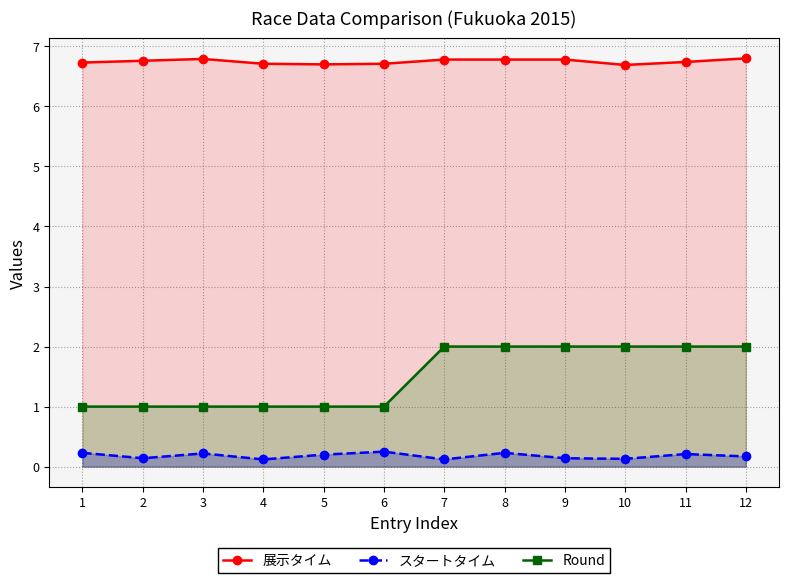

Reading left to right, extract all data points from this chart.

展示タイム: 1=6.7	2=6.8	3=6.8	4=6.7	5=6.7	6=6.7	7=6.8	8=6.8	9=6.8	10=6.7	11=6.7	12=6.8
スタートタイム: 1=0.2	2=0.1	3=0.2	4=0.1	5=0.2	6=0.2	7=0.1	8=0.2	9=0.1	10=0.1	11=0.2	12=0.2
Round: 1=1.0	2=1.0	3=1.0	4=1.0	5=1.0	6=1.0	7=2.0	8=2.0	9=2.0	10=2.0	11=2.0	12=2.0